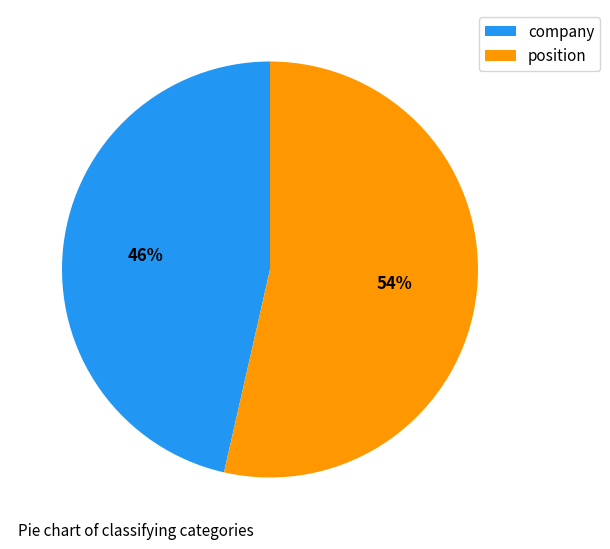

Which category has the biggest portion of the pie?

position